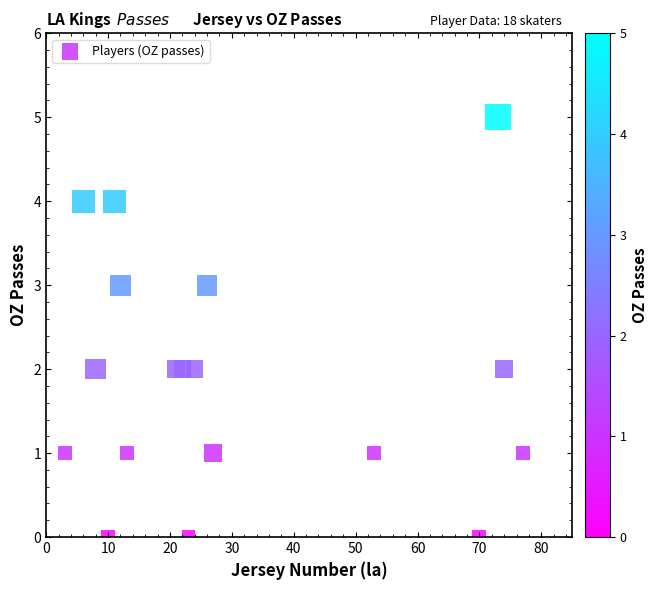

What is the range of Y values (max minus min)?

5